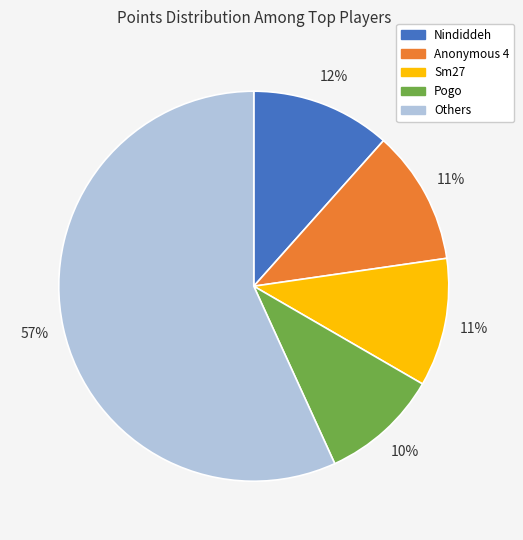

Which category has the smallest portion of the pie?

Pogo